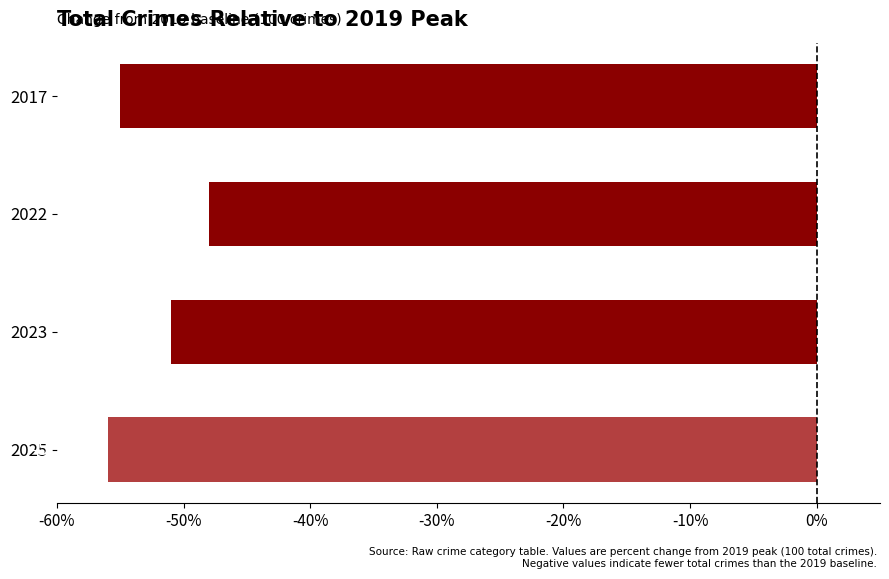

What is the average value?

-52